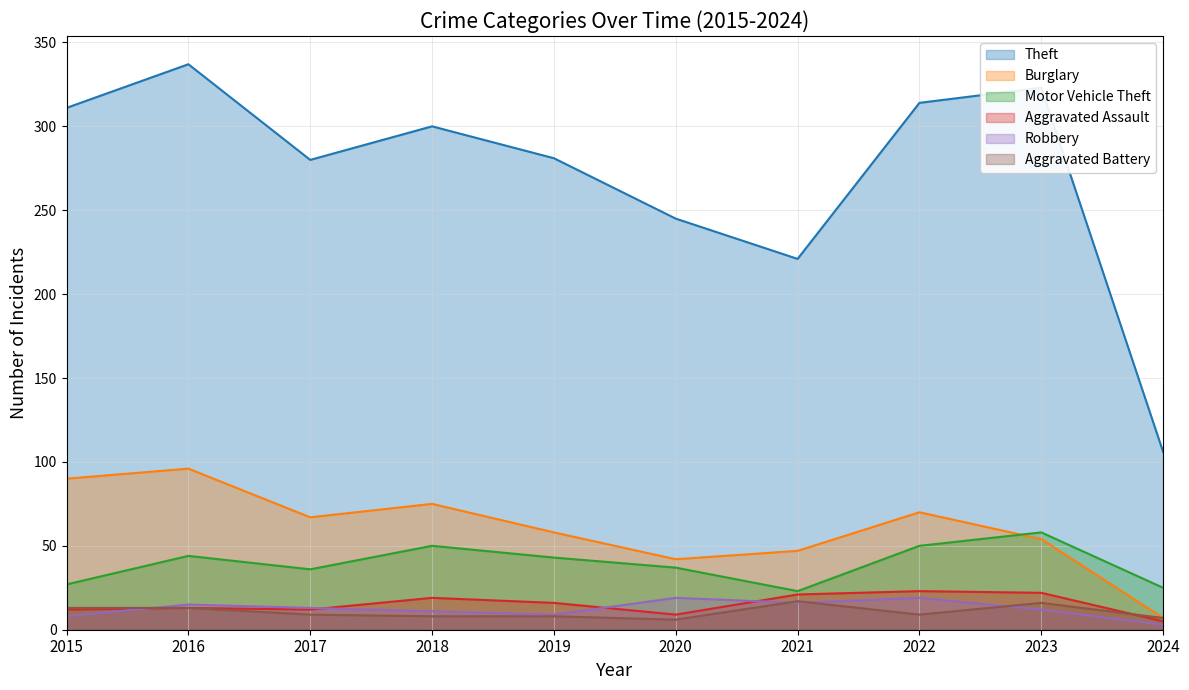

True or false: Theft and Motor Vehicle Theft intersect in this chart.

False